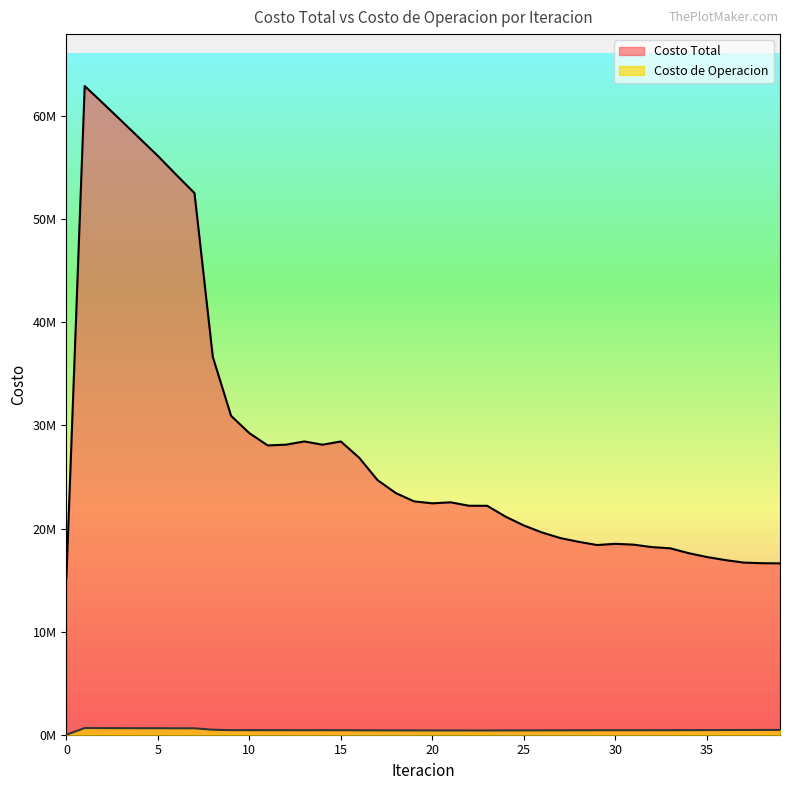

What is the difference between the maximum and second lowest values in the Costo de Operacion series?

233321.7